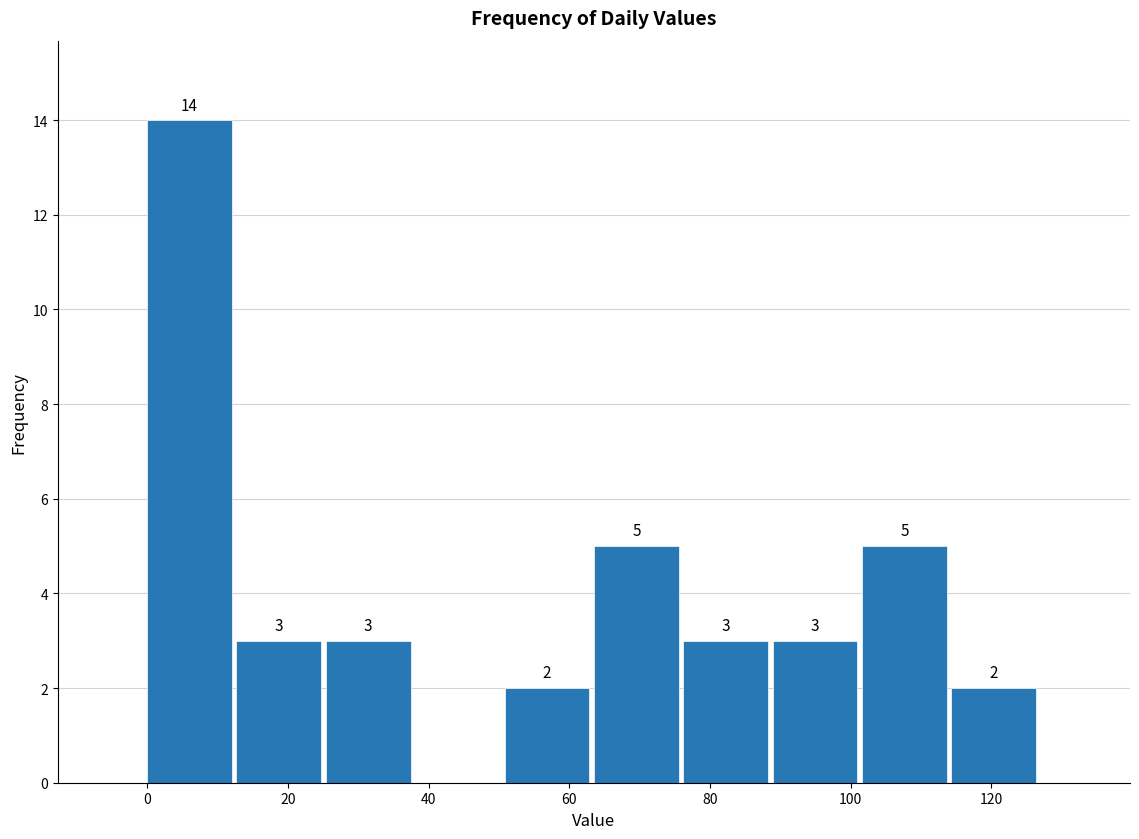

Over which range of the x-axis is the bar tallest?

0 to 12